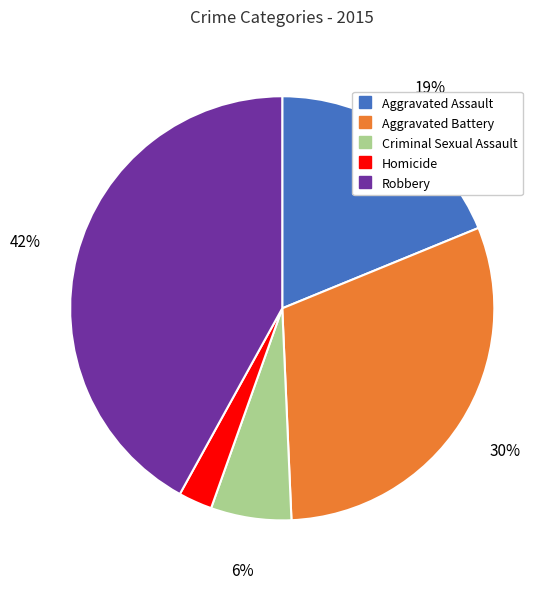

Do Robbery and Aggravated Assault together represent more than half of the pie?

Yes